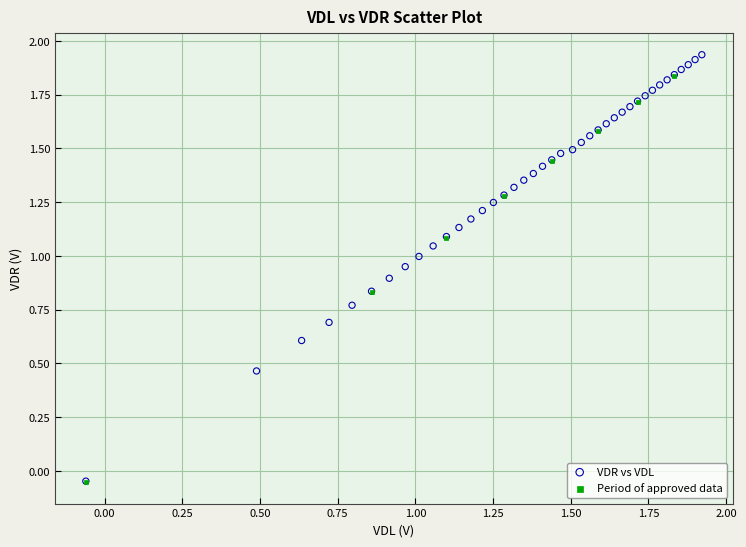

Which series reaches the maximum Y coordinate?

VDR vs VDL